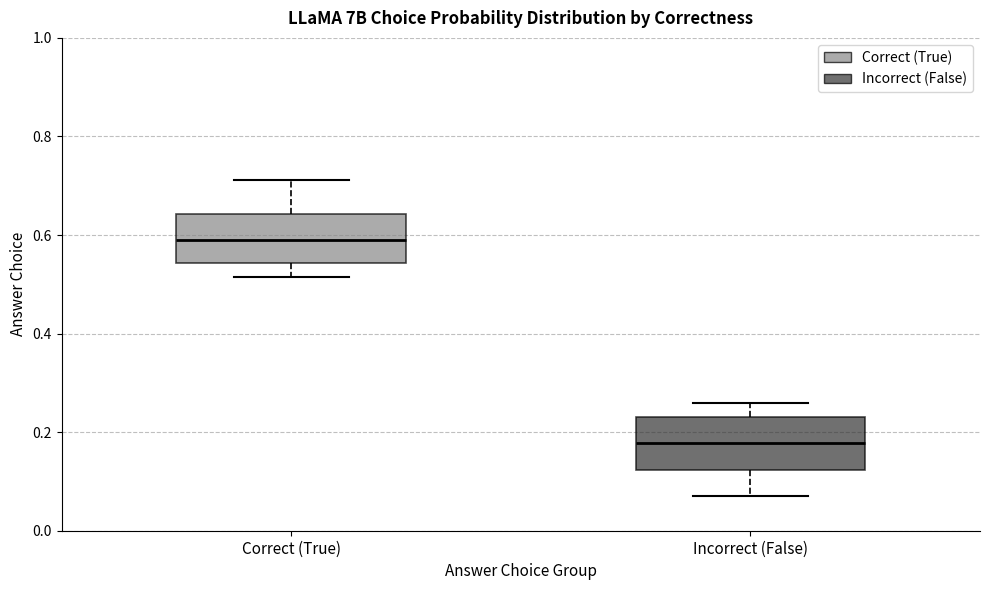

Where does the median line of the box for Incorrect (False) sit on the y-axis? The values are not printed on the chart, so give them approximately, as read against the axis.

0.18